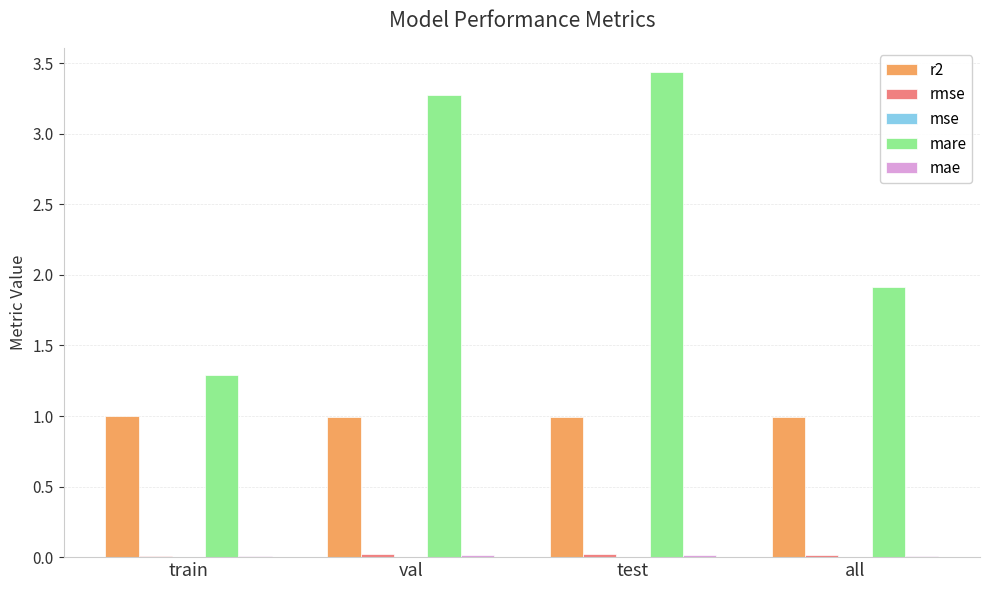

Which series changed the most between train and val?

mare